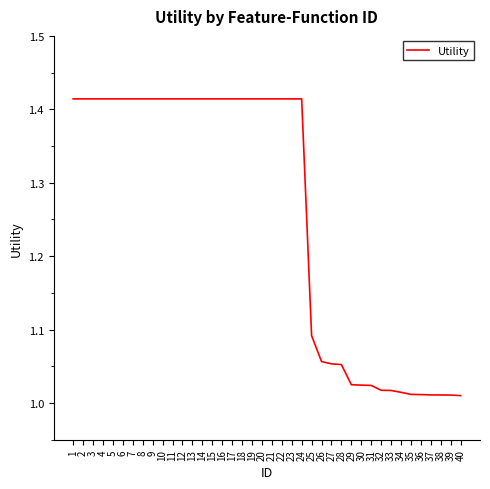

The chart shows a value of 2.0 at 18. True or false?

False